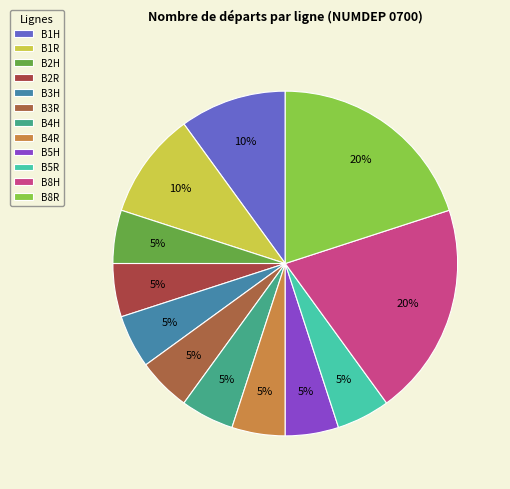

Which slice is the smallest?

B2H